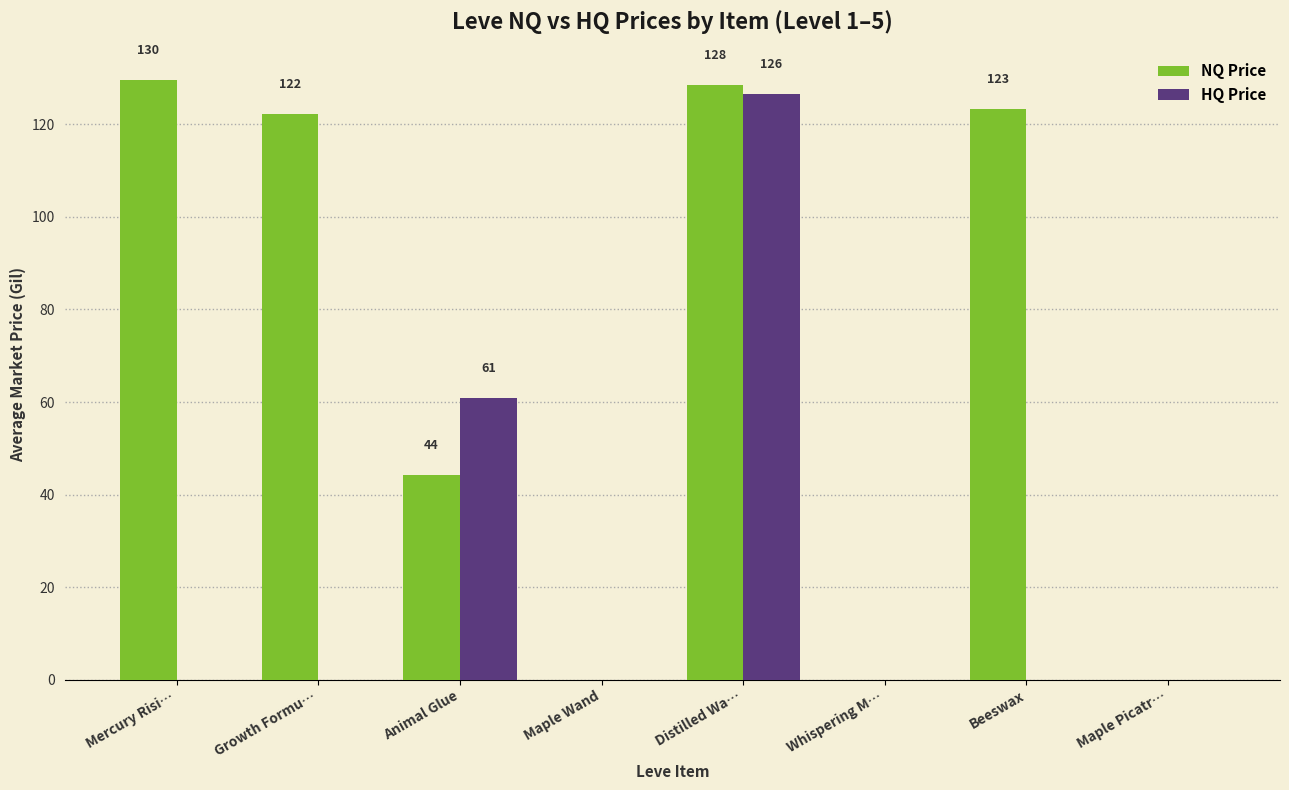

What is the maximum value for HQ Price?

126.5